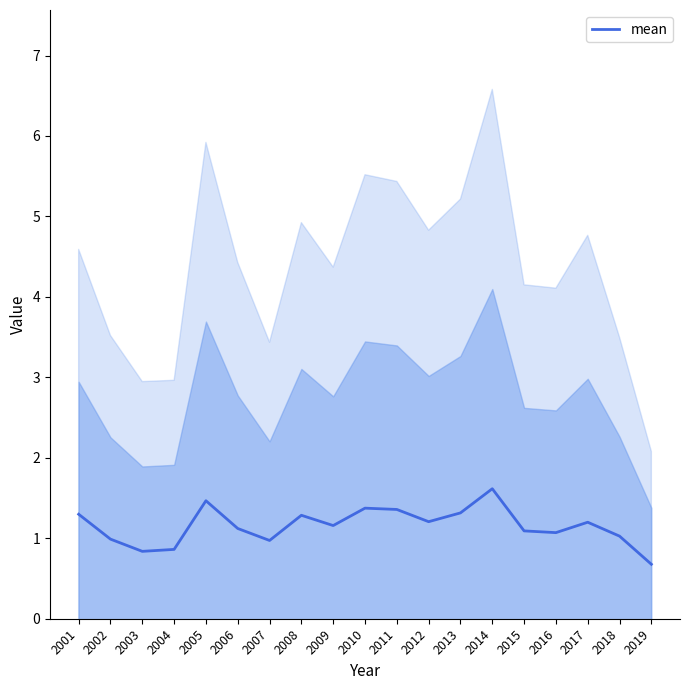

What is the sum of the values at 2019 and 2018?

1.7